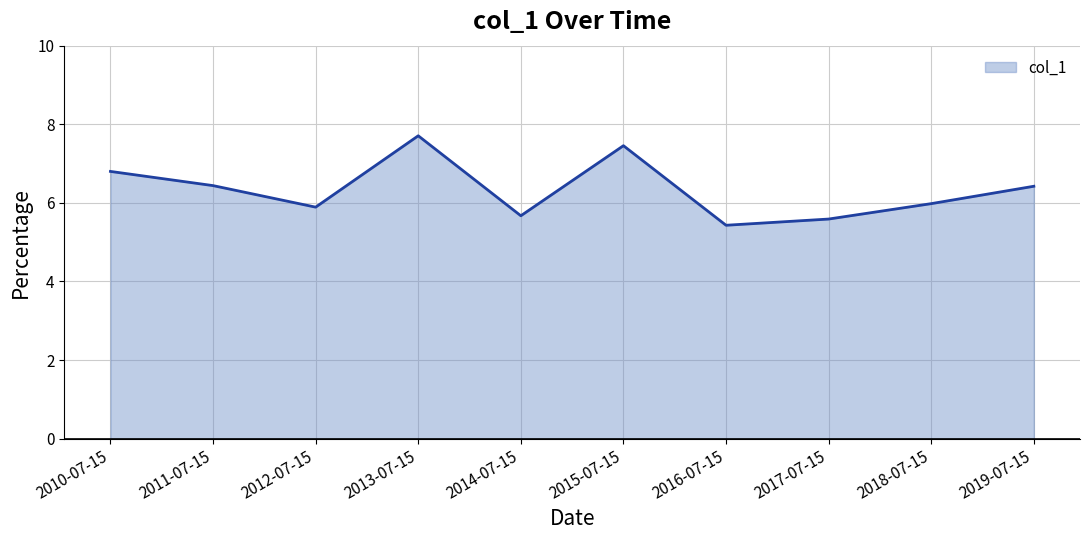

What is the sum of all values?

63.4